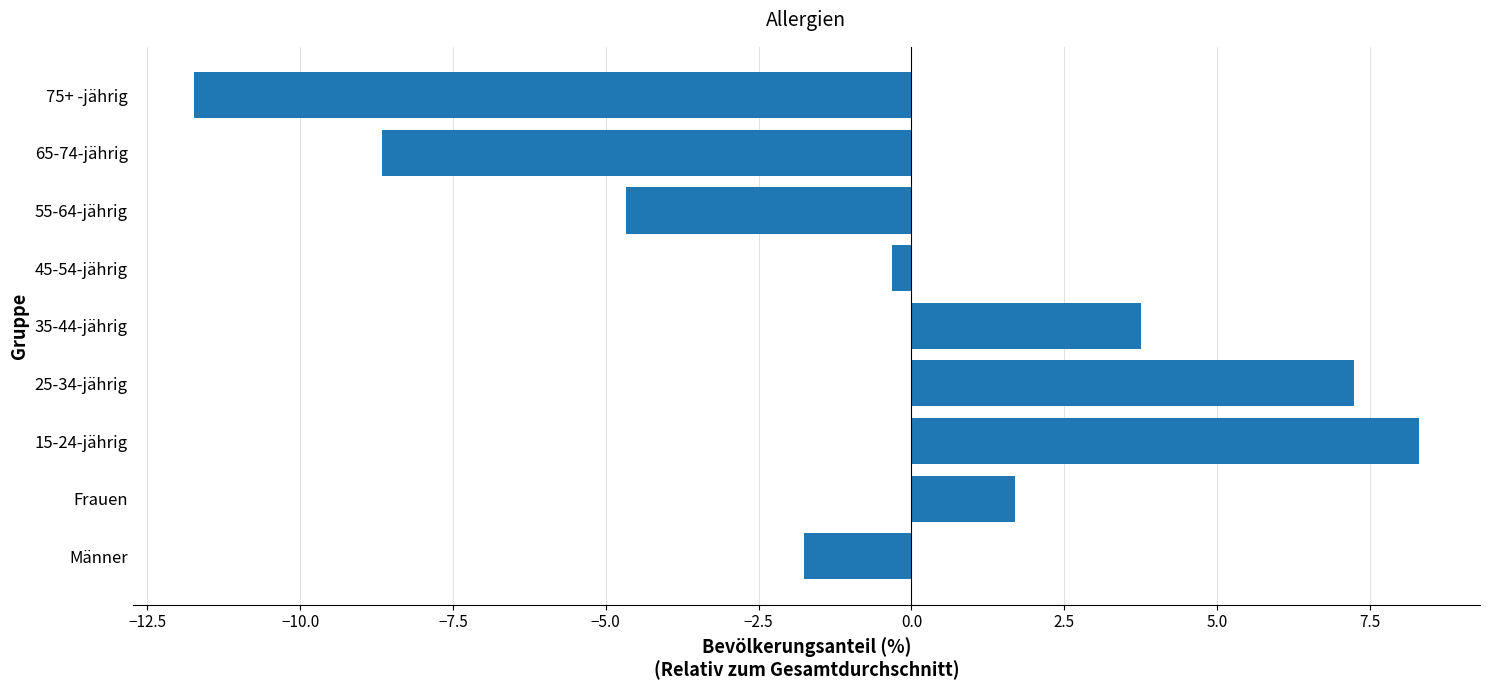

Which label corresponds to the smallest value in the chart?

75+ -jährig